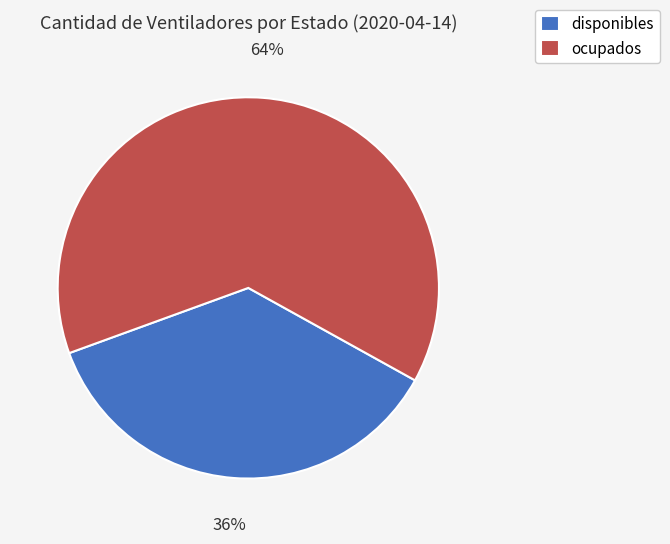

Count the number of slices in the pie.

2